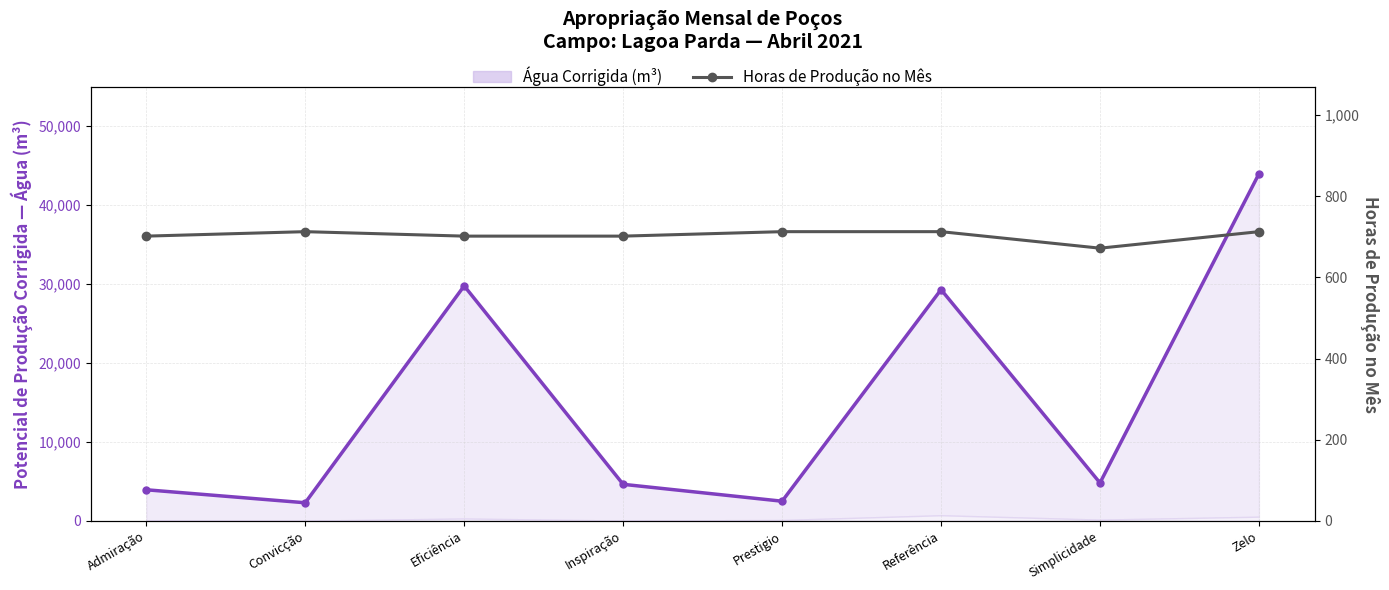

Reading left to right, what are all the values shown in this chart?

Água Corrigida (m³): 3932.2	2287.7	29746.1	4622.7	2484.0	29271.8	4806.6	43931.2
Horas de Produção no Mês: 701.6	712.6	701.6	701.6	712.6	712.6	671.9	712.6